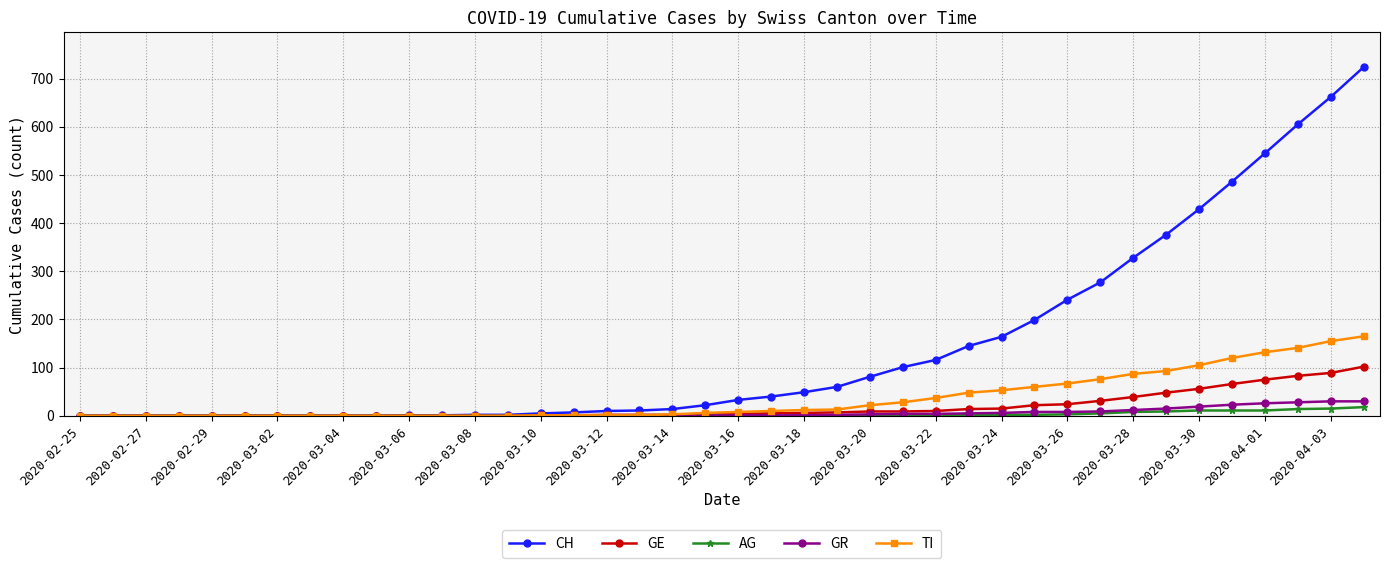

Rank the series by their maximum value, from highest to lowest.

CH, TI, GE, GR, AG